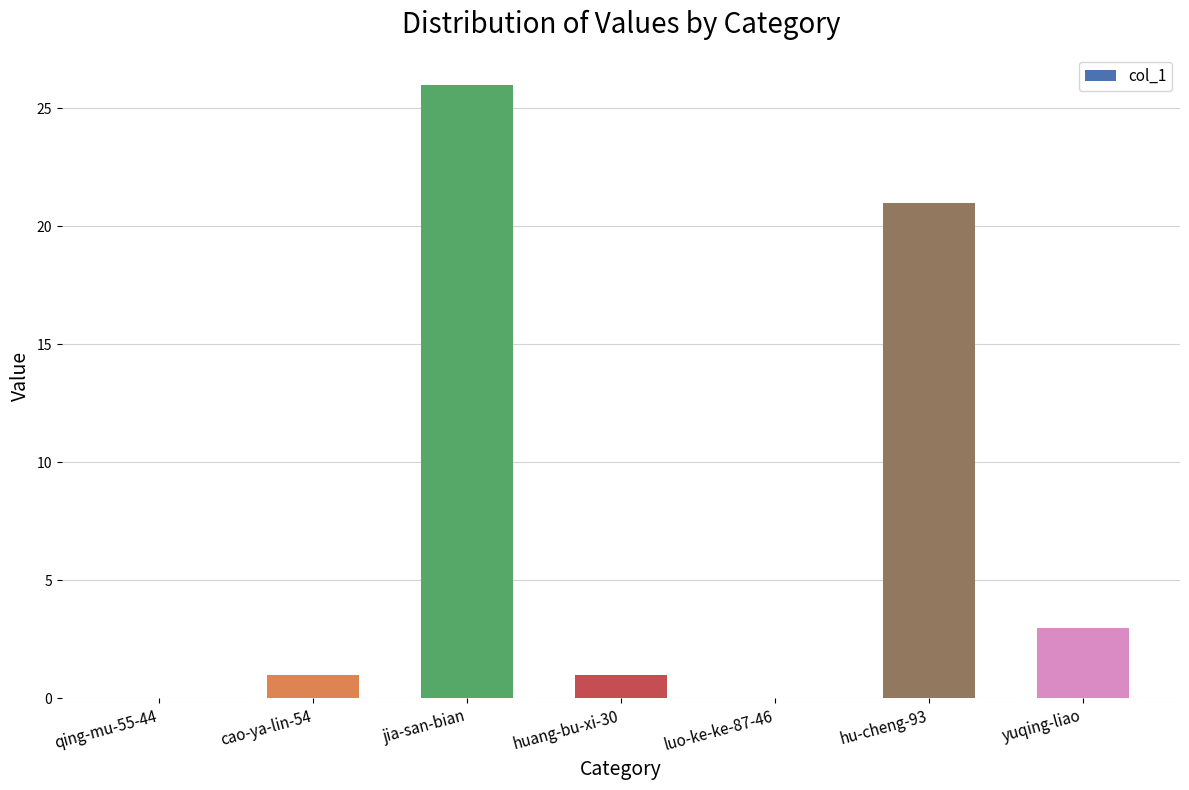

What is the maximum value shown in the chart?

26